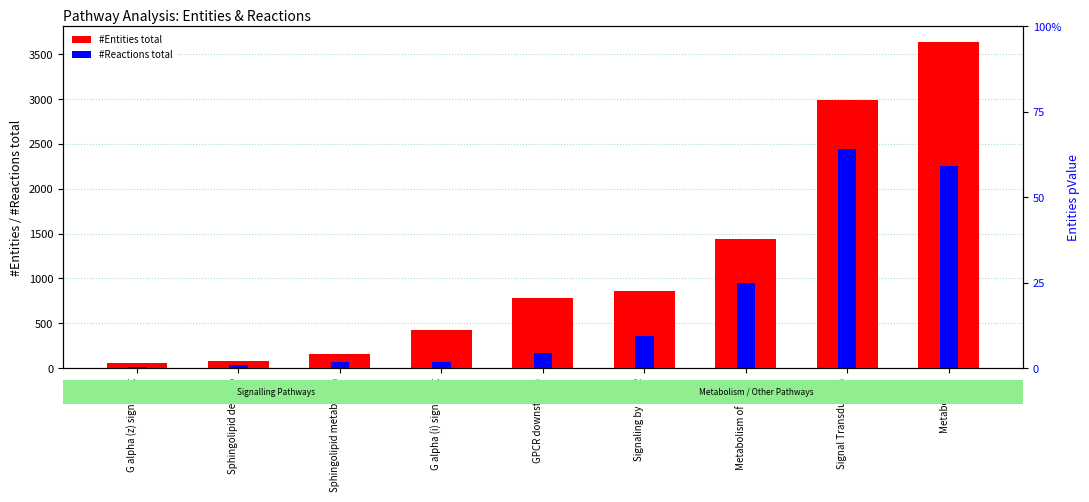

What is the difference between the highest and lowest values at Metabolism?

1383